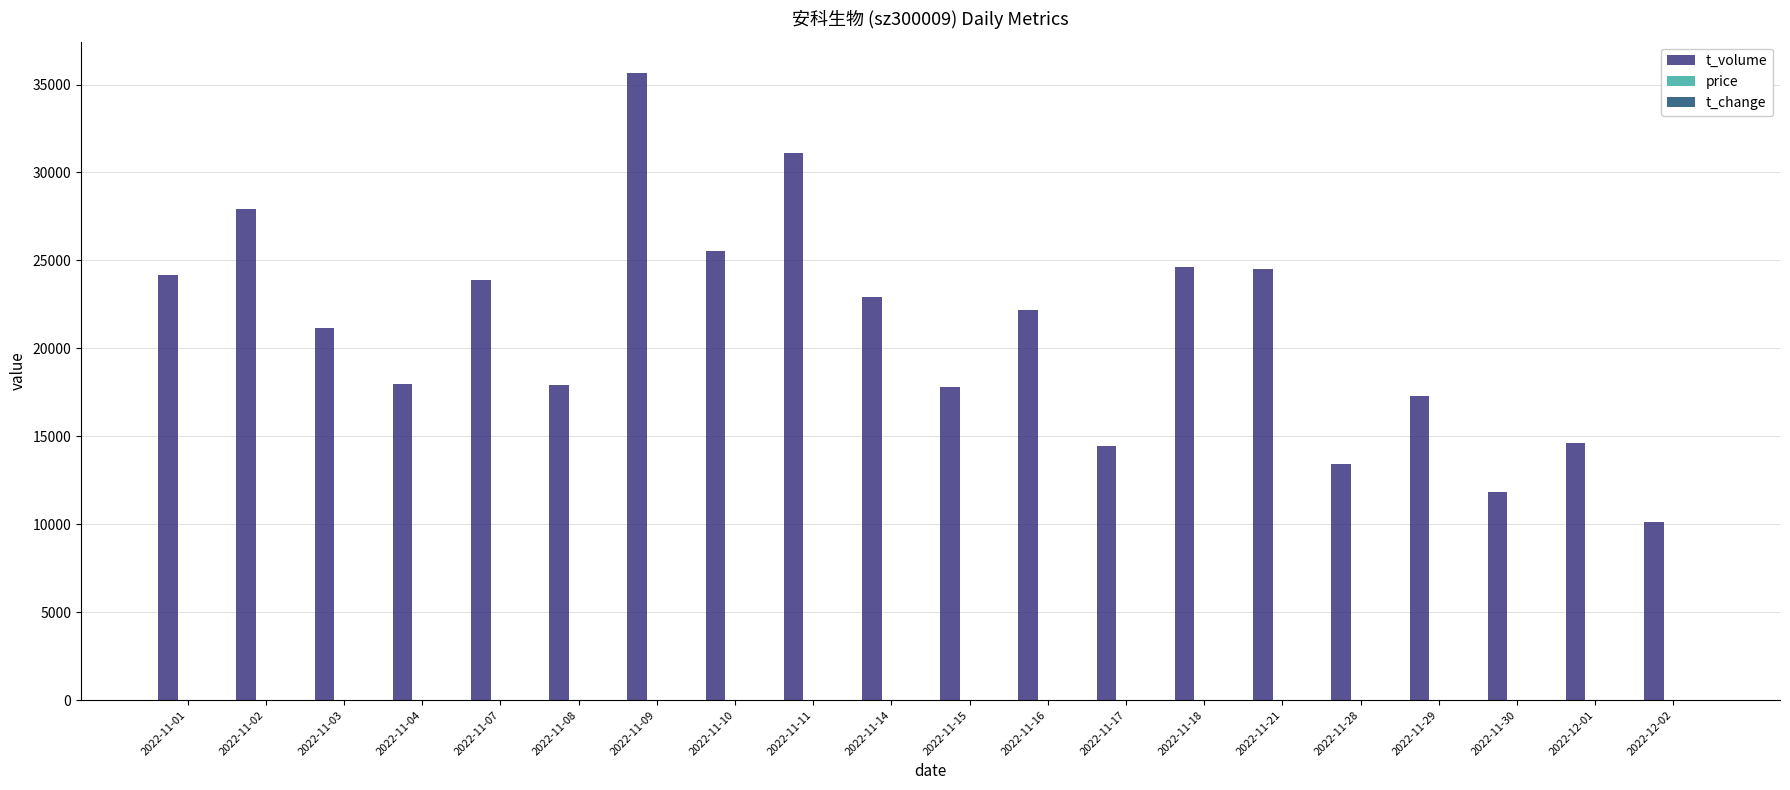

What is the spread (max minus min) of values at 2022-11-16?

22188.2